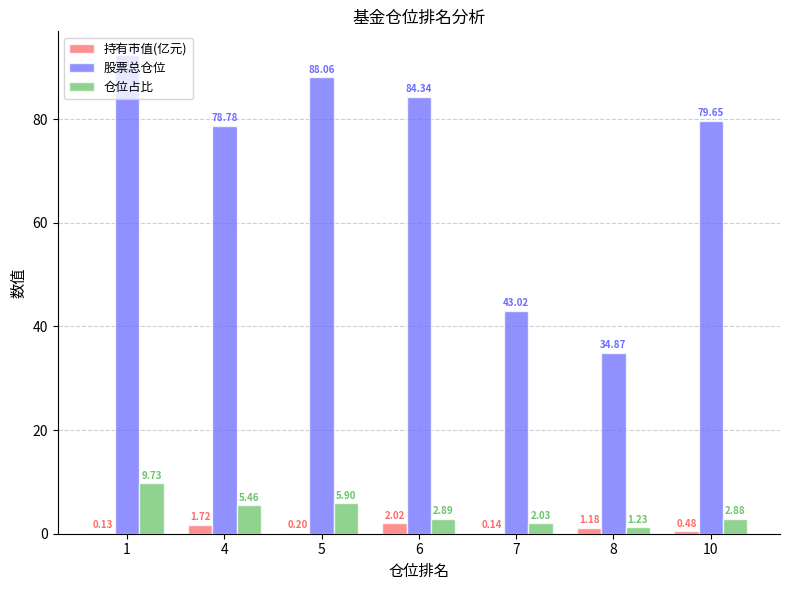

Is the value of 仓位占比 at 7 greater than the value of 持有市值(亿元) at 10?

Yes